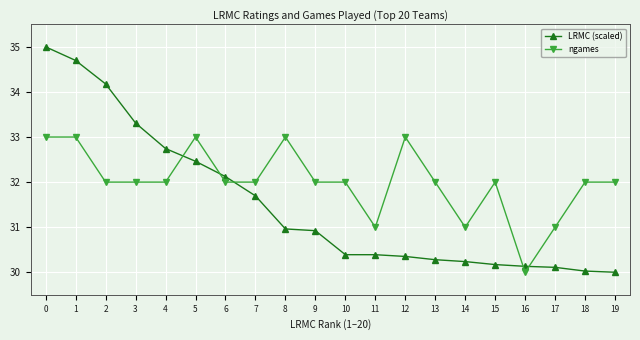

Is it true that ngames equals 32.0 at 4?

True